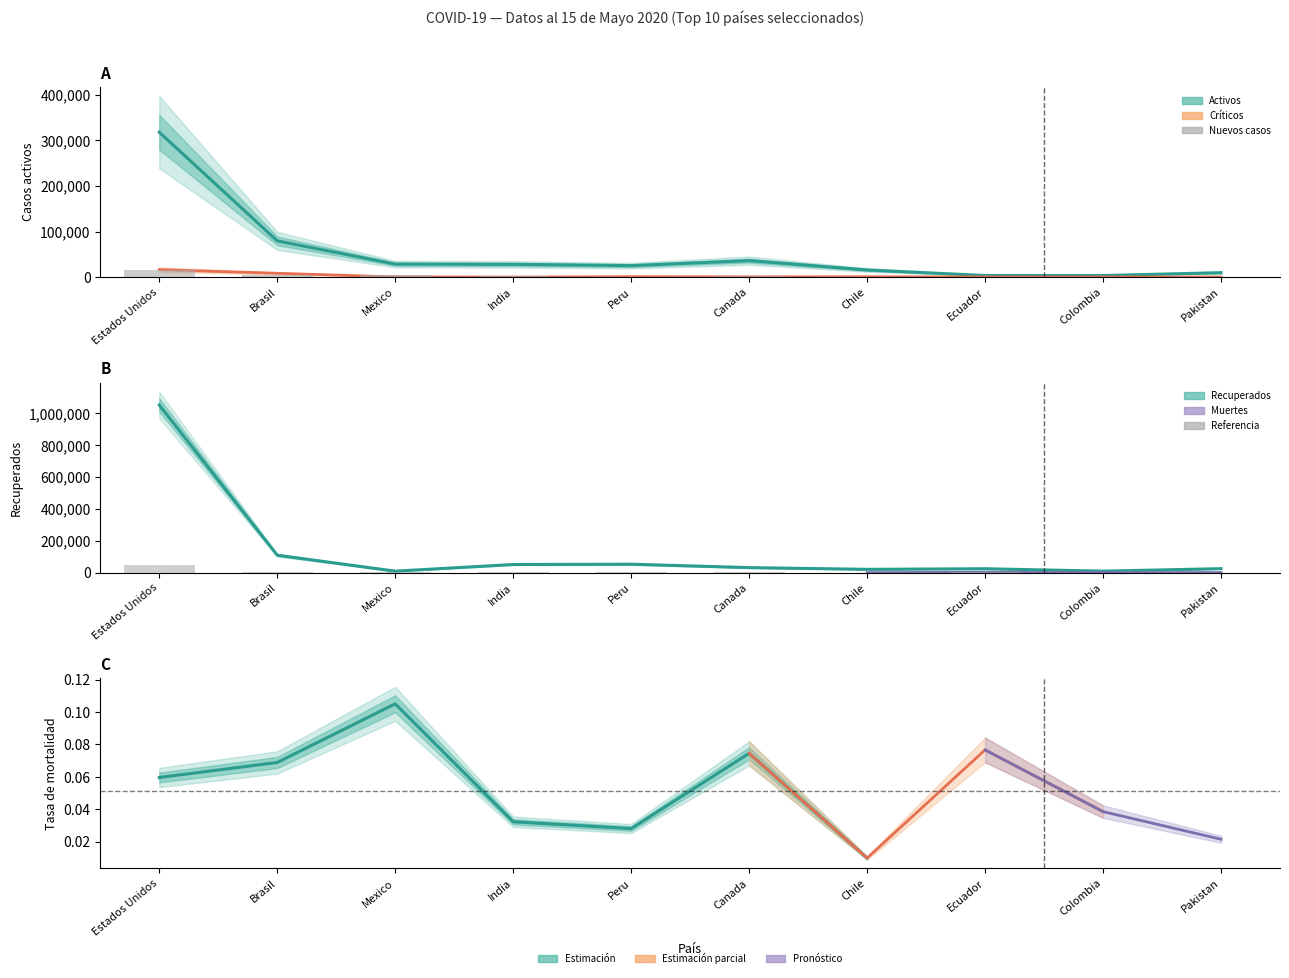

Reading right to left, extract all data points from this chart.

Casos activos: 9695.0	3358.0	3433.0	15655.0	36091.0	25151.0	27969.0	28475.0	79479.0	318027.0
Recuperados: 25323.0	9727.0	24731.0	21017.0	31838.0	53186.0	51379.0	9643.0	109687.0	1052654.0
Muertes: 737.5	352.0	1196.0	530.7	2278.4	1743.8	1822.3	1536.0	6393.4	47126.7
Casos críticos: 111.0	137.0	196.0	663.0	502.0	842.0	0.0	378.0	8318.0	16240.0